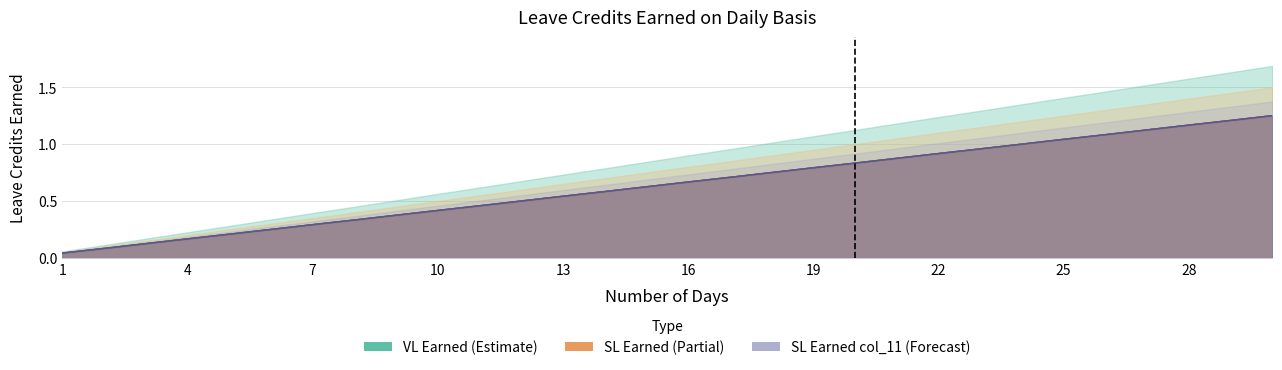

How many lines are shown in the chart?

3